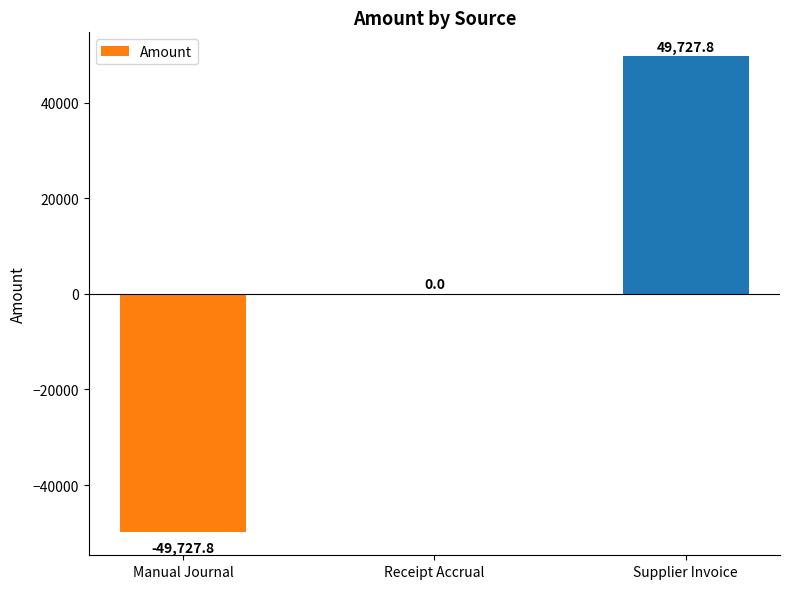

Between Manual Journal and Receipt Accrual, which is larger?

Receipt Accrual